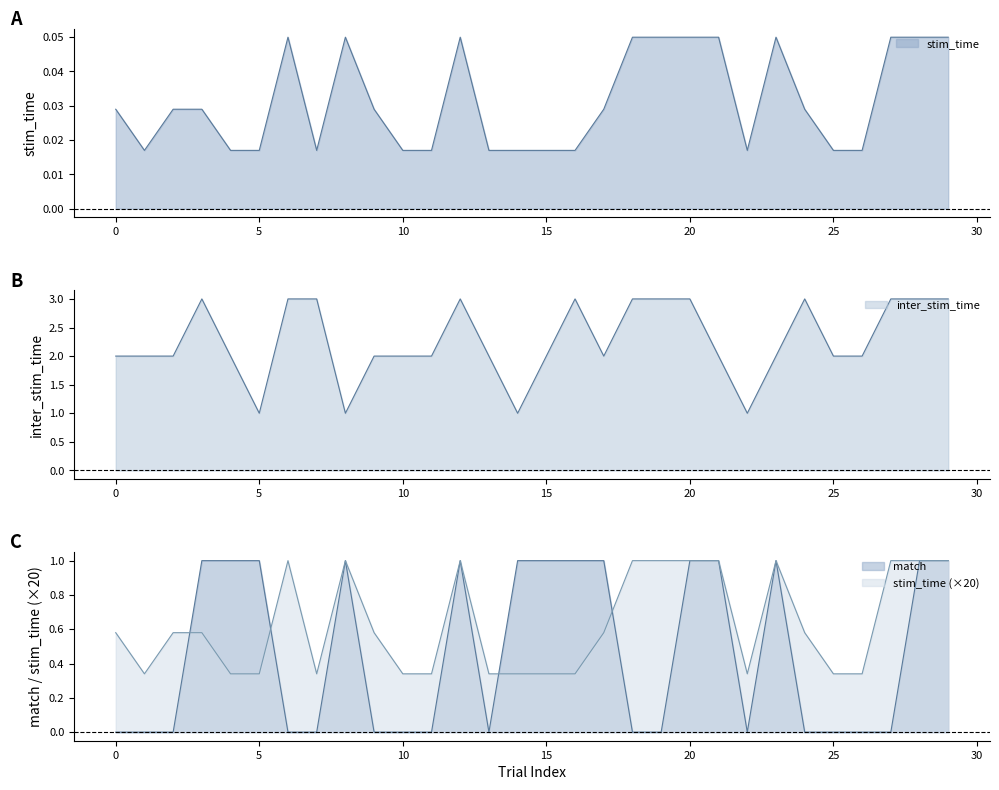

True or false: match and stim_time intersect in this chart.

True